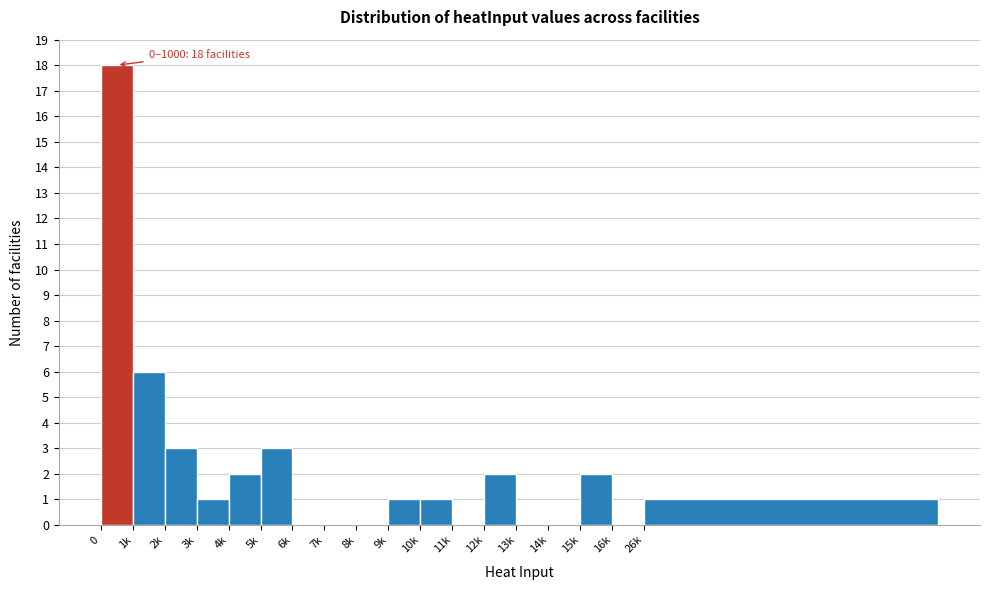

Reading left to right, extract all data points from this chart.

0=18	1k=6	2k=3	3k=1	4k=2	5k=3	6k=0	7k=0	8k=0	9k=1	10k=1	11k=0	12k=2	13k=0	14k=0	15k=2	16k=0	26k=1